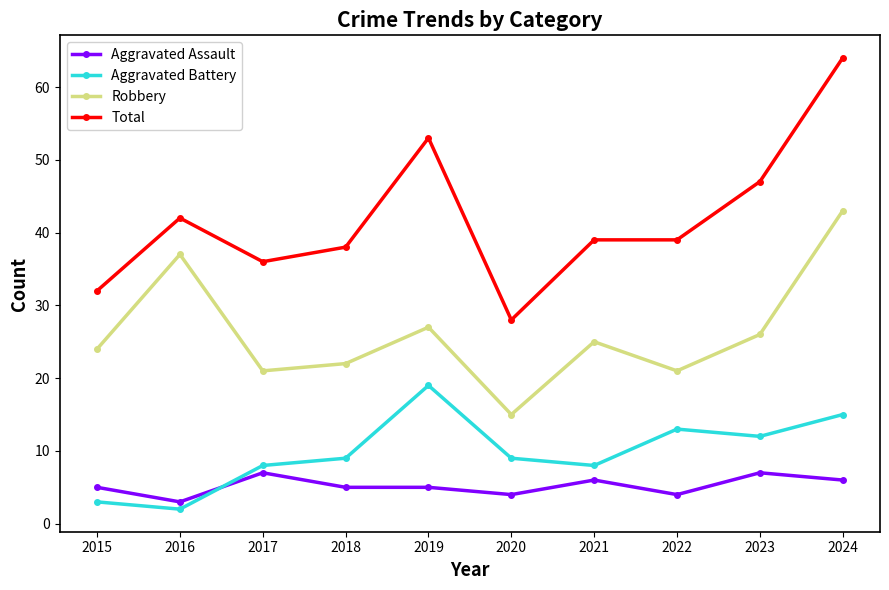

Reading left to right, extract all data points from this chart.

Aggravated Assault: 5	3	7	5	5	4	6	4	7	6
Aggravated Battery: 3	2	8	9	19	9	8	13	12	15
Robbery: 24	37	21	22	27	15	25	21	26	43
Total: 32	42	36	38	53	28	39	39	47	64